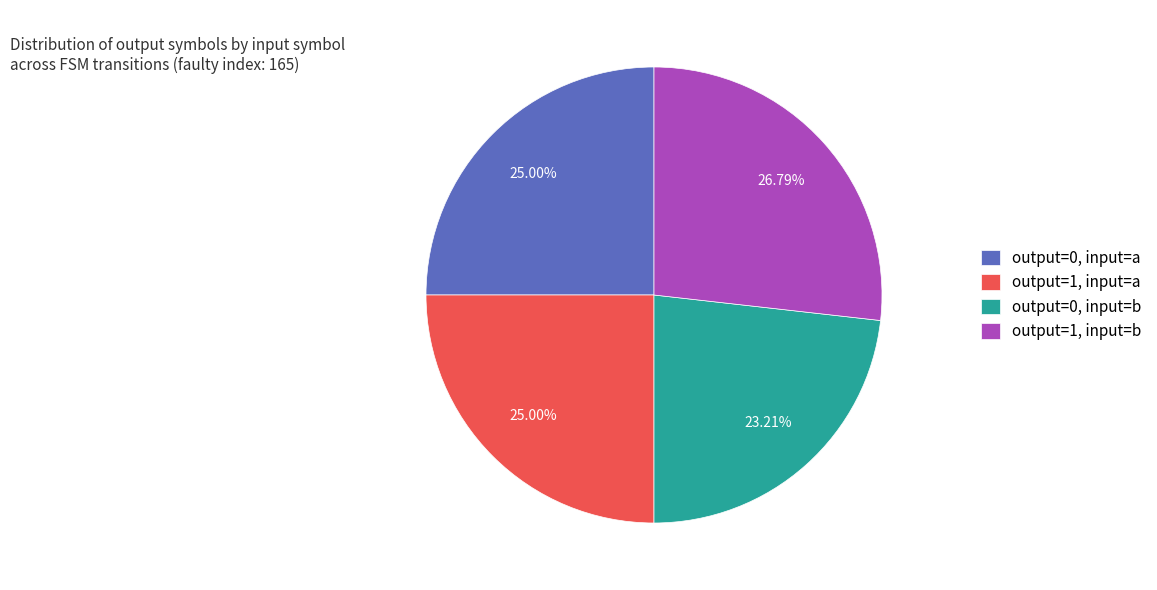

Combined, do output=1, input=a and output=0, input=b account for over 50%?

No